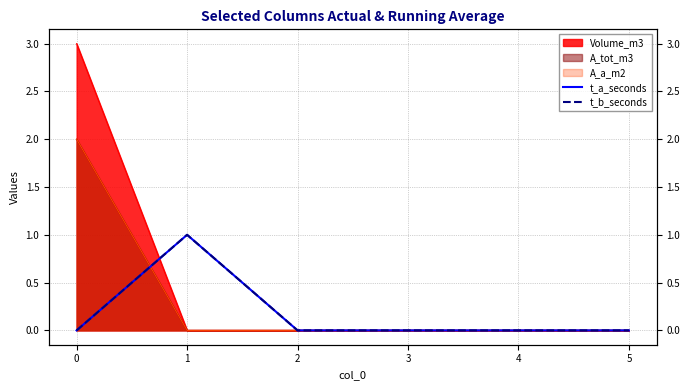

Does the chart display data point markers on the line(s)?

No